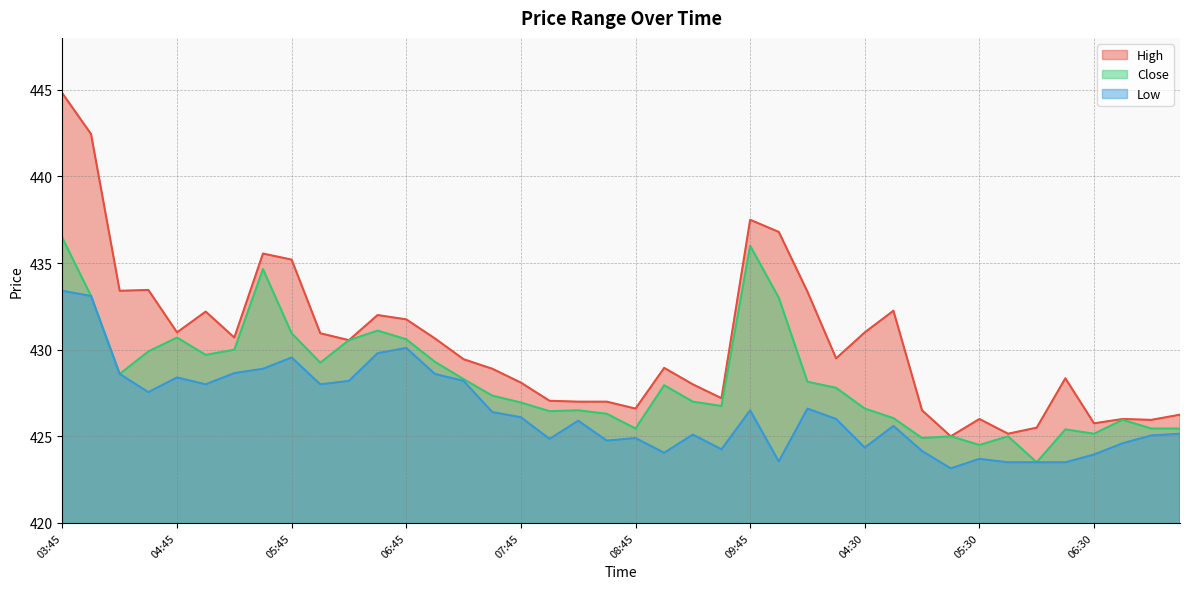

What is the difference between the Low values at 04:15 and 08:30?

1.2